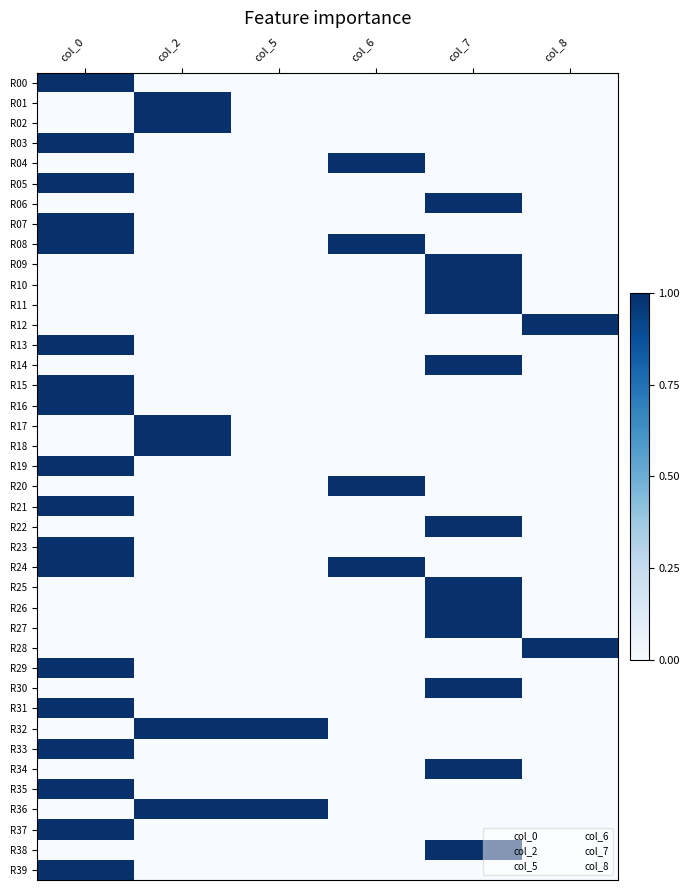

Reading left to right, what are all the values shown in this chart?

R00: col_0=1	col_2=0	col_5=0	col_6=0	col_7=0	col_8=0
R01: col_0=0	col_2=1	col_5=0	col_6=0	col_7=0	col_8=0
R02: col_0=0	col_2=1	col_5=0	col_6=0	col_7=0	col_8=0
R03: col_0=1	col_2=0	col_5=0	col_6=0	col_7=0	col_8=0
R04: col_0=0	col_2=0	col_5=0	col_6=1	col_7=0	col_8=0
R05: col_0=1	col_2=0	col_5=0	col_6=0	col_7=0	col_8=0
R06: col_0=0	col_2=0	col_5=0	col_6=0	col_7=1	col_8=0
R07: col_0=1	col_2=0	col_5=0	col_6=0	col_7=0	col_8=0
R08: col_0=1	col_2=0	col_5=0	col_6=1	col_7=0	col_8=0
R09: col_0=0	col_2=0	col_5=0	col_6=0	col_7=1	col_8=0
R10: col_0=0	col_2=0	col_5=0	col_6=0	col_7=1	col_8=0
R11: col_0=0	col_2=0	col_5=0	col_6=0	col_7=1	col_8=0
R12: col_0=0	col_2=0	col_5=0	col_6=0	col_7=0	col_8=1
R13: col_0=1	col_2=0	col_5=0	col_6=0	col_7=0	col_8=0
R14: col_0=0	col_2=0	col_5=0	col_6=0	col_7=1	col_8=0
R15: col_0=1	col_2=0	col_5=0	col_6=0	col_7=0	col_8=0
R16: col_0=1	col_2=0	col_5=0	col_6=0	col_7=0	col_8=0
R17: col_0=0	col_2=1	col_5=0	col_6=0	col_7=0	col_8=0
R18: col_0=0	col_2=1	col_5=0	col_6=0	col_7=0	col_8=0
R19: col_0=1	col_2=0	col_5=0	col_6=0	col_7=0	col_8=0
R20: col_0=0	col_2=0	col_5=0	col_6=1	col_7=0	col_8=0
R21: col_0=1	col_2=0	col_5=0	col_6=0	col_7=0	col_8=0
R22: col_0=0	col_2=0	col_5=0	col_6=0	col_7=1	col_8=0
R23: col_0=1	col_2=0	col_5=0	col_6=0	col_7=0	col_8=0
R24: col_0=1	col_2=0	col_5=0	col_6=1	col_7=0	col_8=0
R25: col_0=0	col_2=0	col_5=0	col_6=0	col_7=1	col_8=0
R26: col_0=0	col_2=0	col_5=0	col_6=0	col_7=1	col_8=0
R27: col_0=0	col_2=0	col_5=0	col_6=0	col_7=1	col_8=0
R28: col_0=0	col_2=0	col_5=0	col_6=0	col_7=0	col_8=1
R29: col_0=1	col_2=0	col_5=0	col_6=0	col_7=0	col_8=0
R30: col_0=0	col_2=0	col_5=0	col_6=0	col_7=1	col_8=0
R31: col_0=1	col_2=0	col_5=0	col_6=0	col_7=0	col_8=0
R32: col_0=0	col_2=1	col_5=1	col_6=0	col_7=0	col_8=0
R33: col_0=1	col_2=0	col_5=0	col_6=0	col_7=0	col_8=0
R34: col_0=0	col_2=0	col_5=0	col_6=0	col_7=1	col_8=0
R35: col_0=1	col_2=0	col_5=0	col_6=0	col_7=0	col_8=0
R36: col_0=0	col_2=1	col_5=1	col_6=0	col_7=0	col_8=0
R37: col_0=1	col_2=0	col_5=0	col_6=0	col_7=0	col_8=0
R38: col_0=0	col_2=0	col_5=0	col_6=0	col_7=1	col_8=0
R39: col_0=1	col_2=0	col_5=0	col_6=0	col_7=0	col_8=0